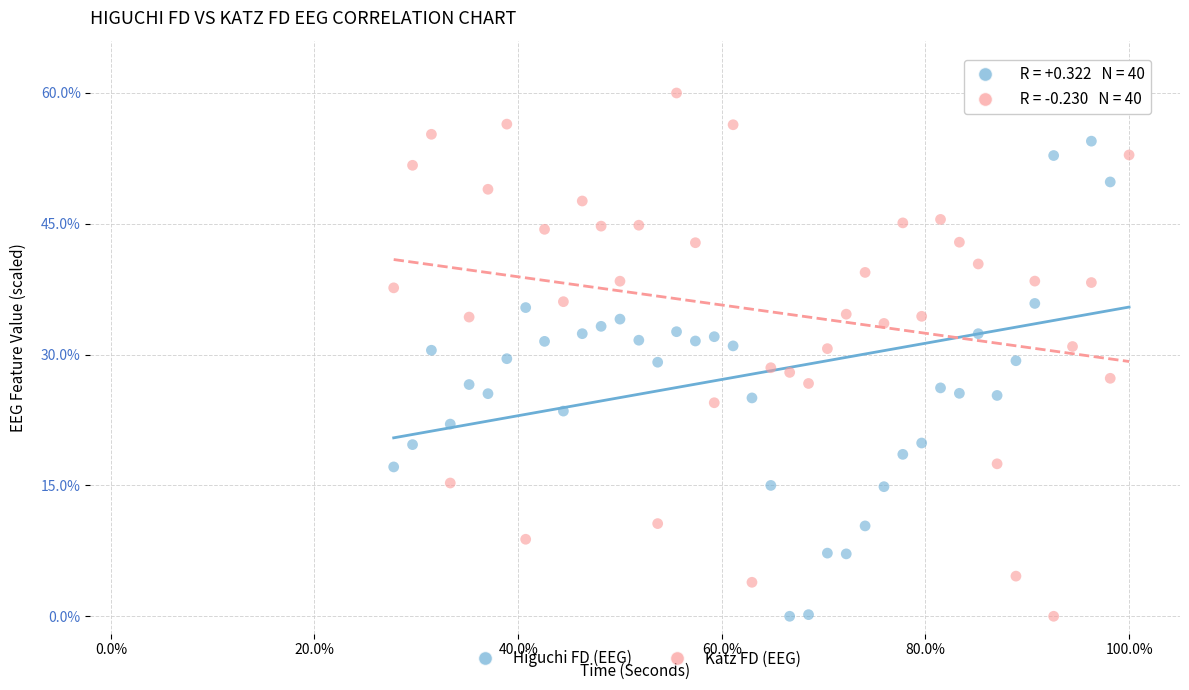

What is the X range (max minus min) for the scatter plot?

0.7